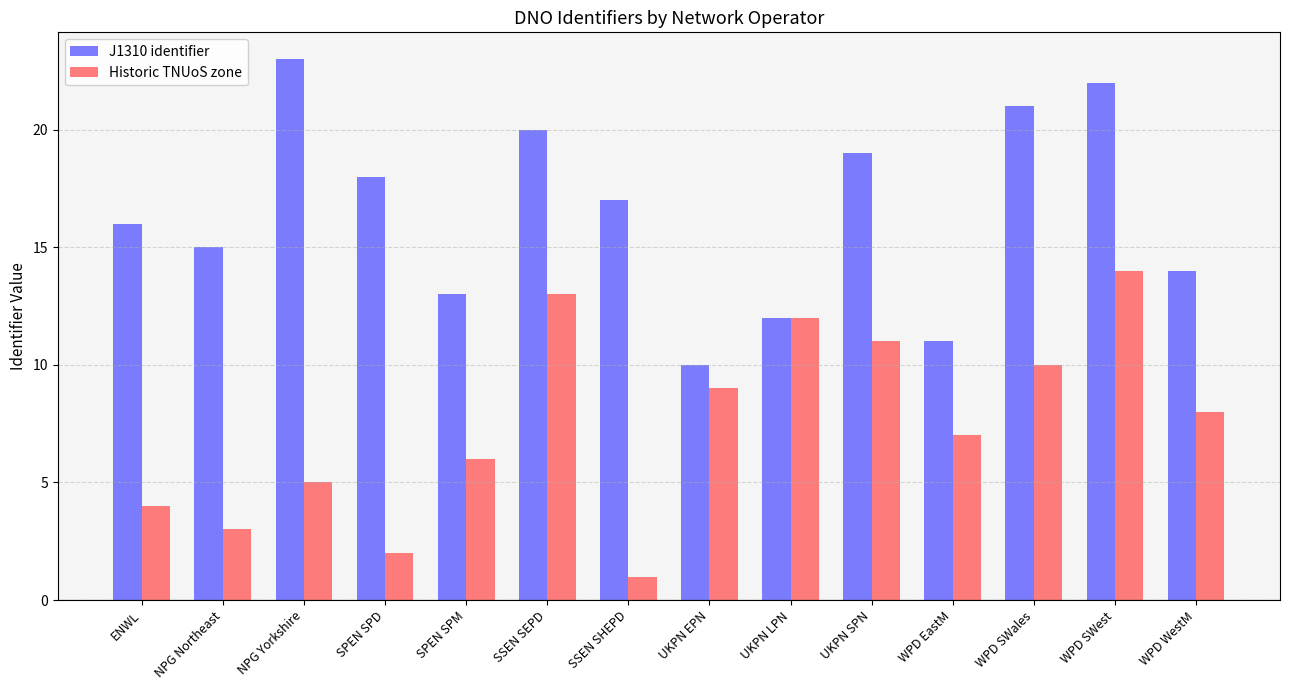

What are all the series names shown in the legend?

J1310 identifier, Historic TNUoS zone